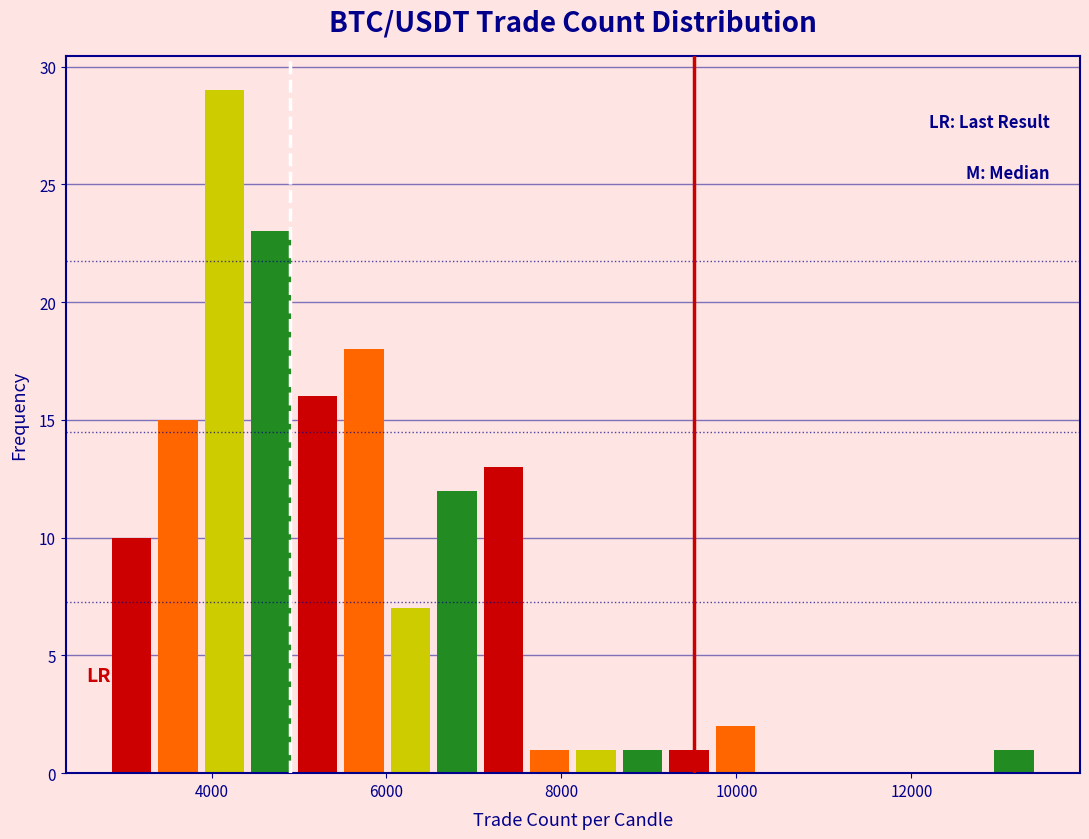

Around what value on the x-axis is the tallest bar? Give the approximate position of its centre, as read against the axis.

4200